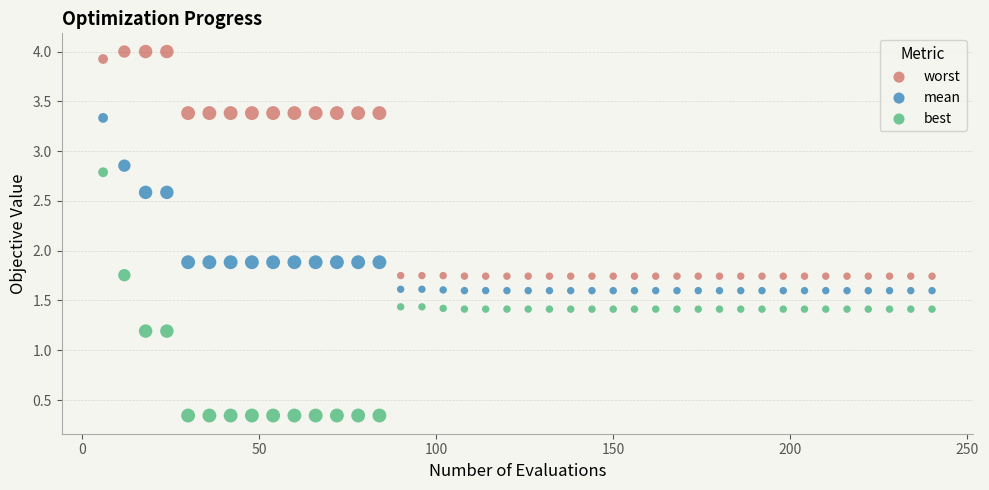

Which series contains the highest Y value?

worst